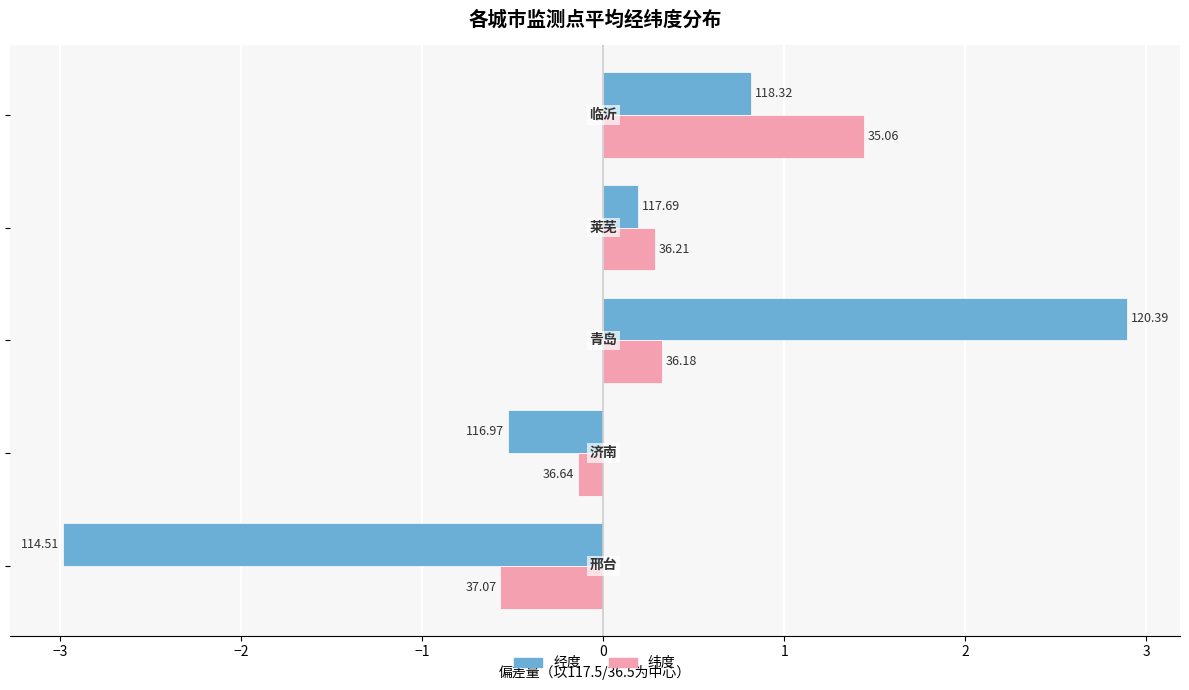

What are all the series names shown in the legend?

经度, 纬度